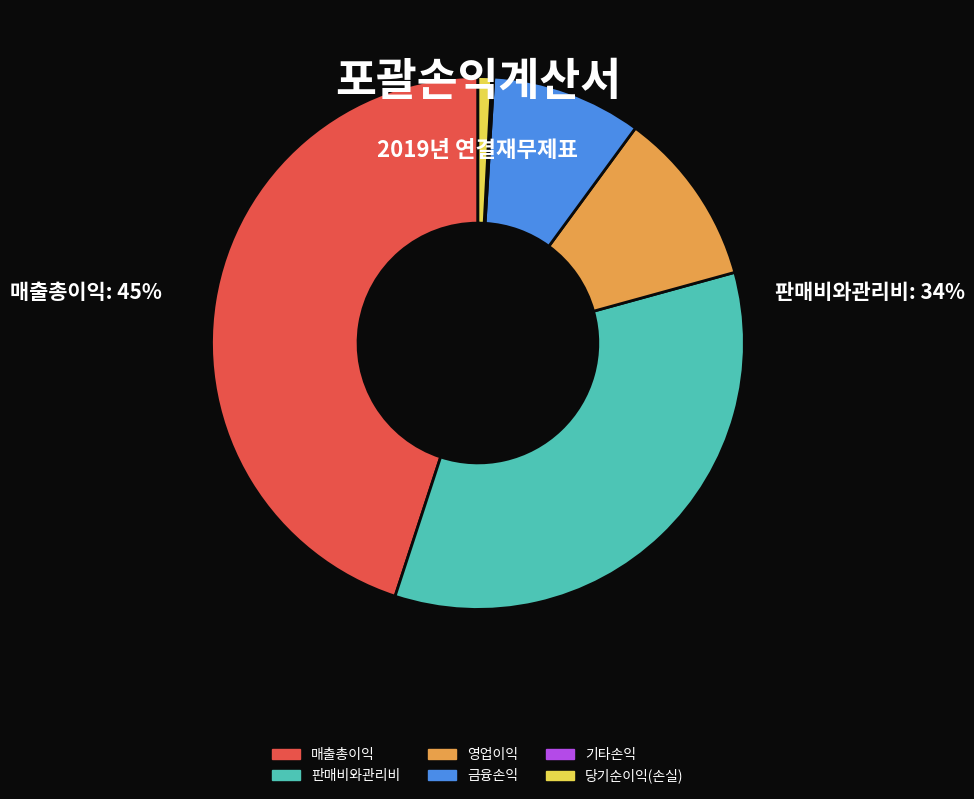

Between 매출총이익 and 판매비와관리비, which is larger?

매출총이익